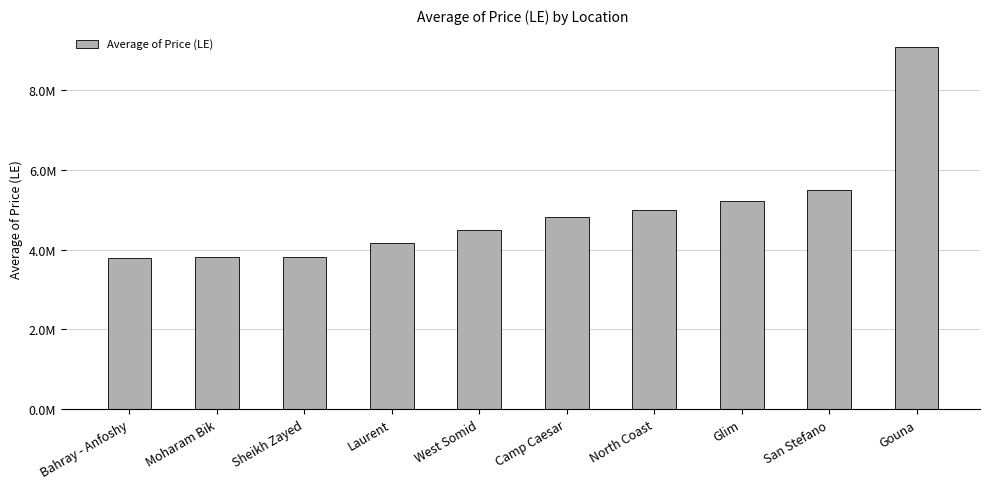

What is the greatest value displayed?

9084437.5